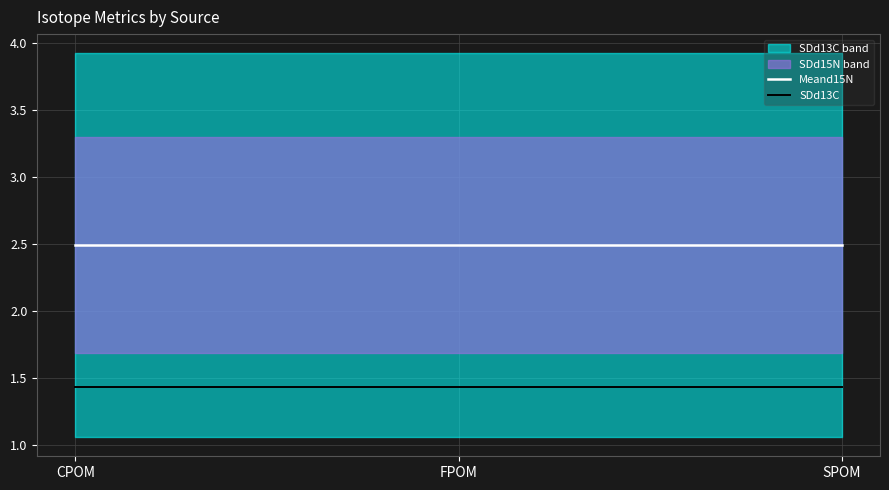

Reading left to right, transcribe all the data shown in this chart.

Meand15N: 2.5	2.5	2.5
SDd13C: 1.4	1.4	1.4